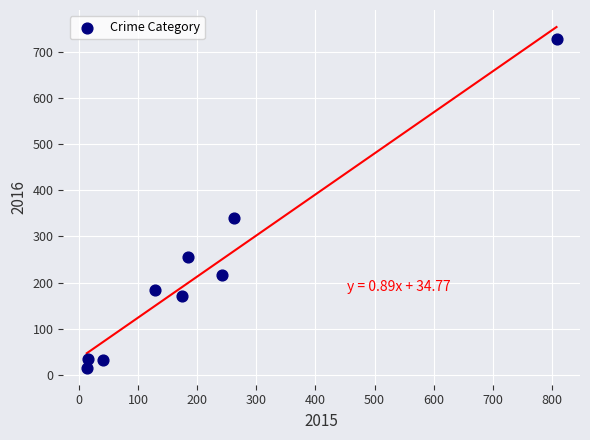

What Y value in the scatter plot is closest to 372?

341